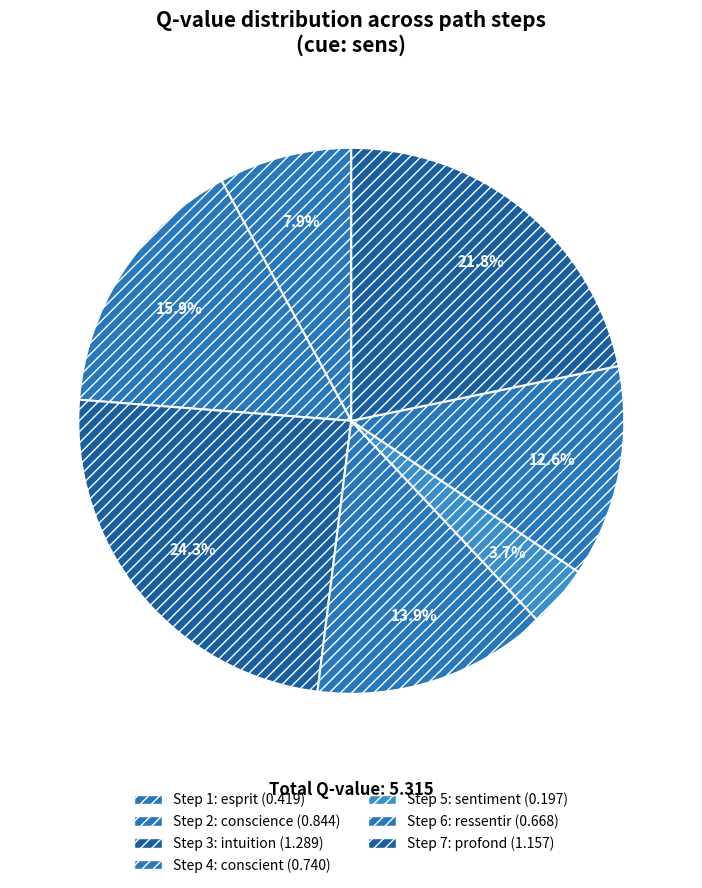

How many slices are in this pie chart?

7